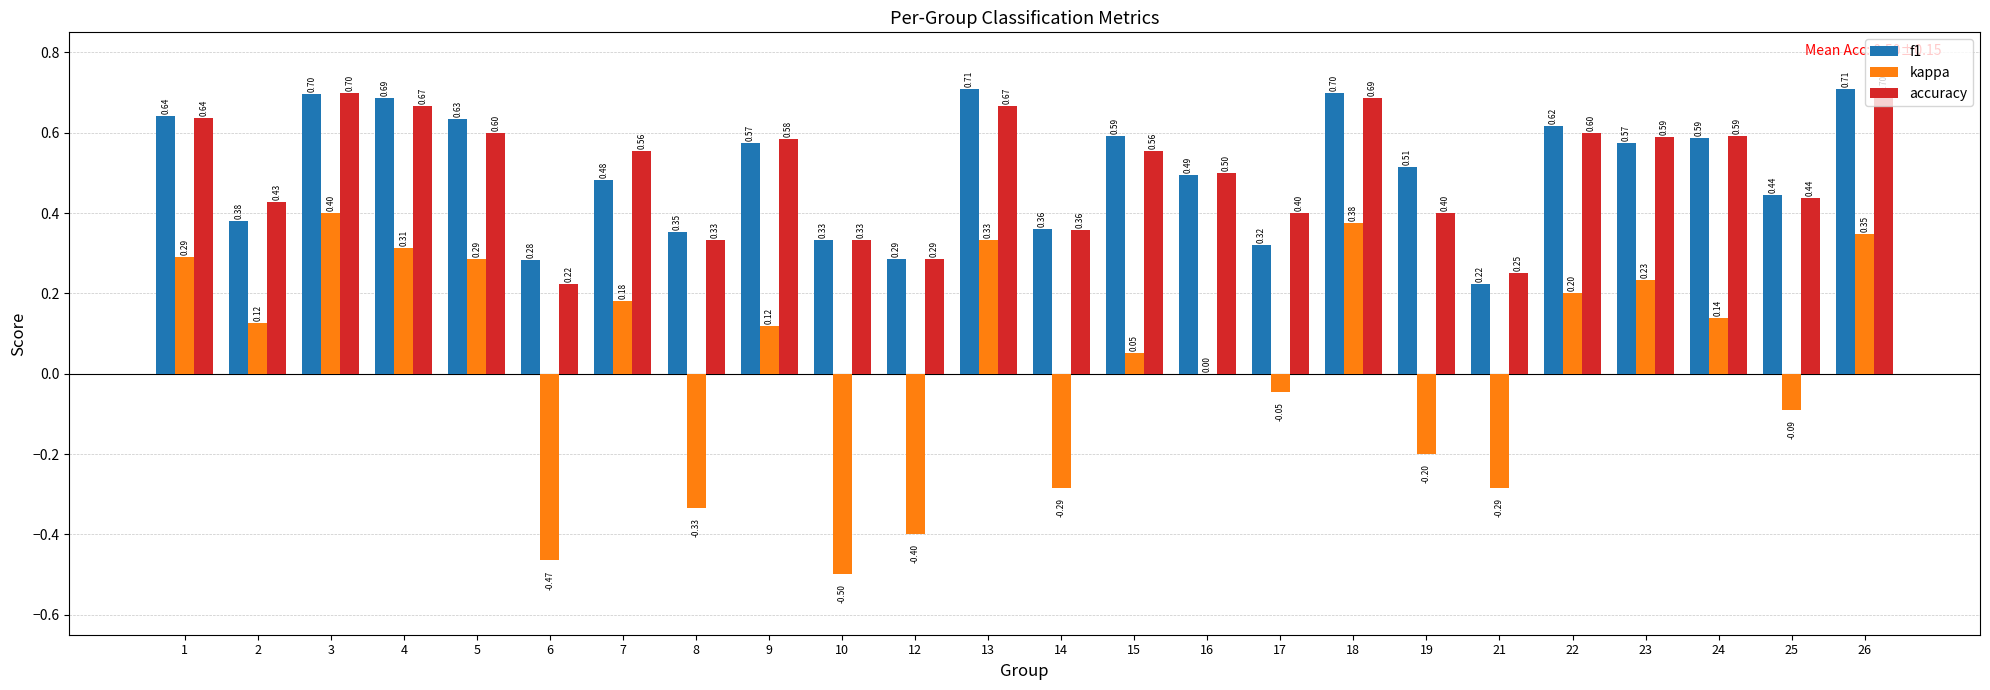

Is it true that accuracy equals 0.4 at 6?

False